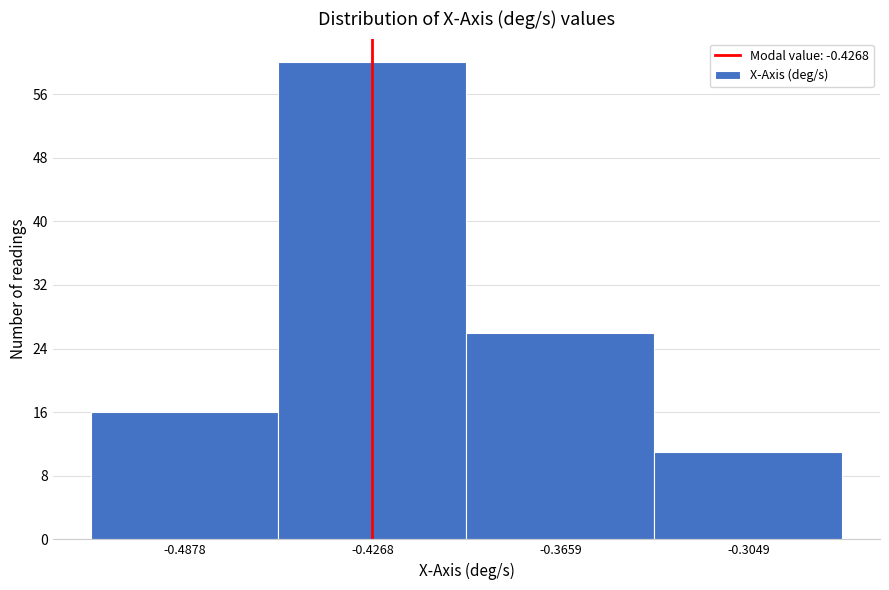

Over which range of the x-axis is the bar tallest?

-0.46 to -0.40